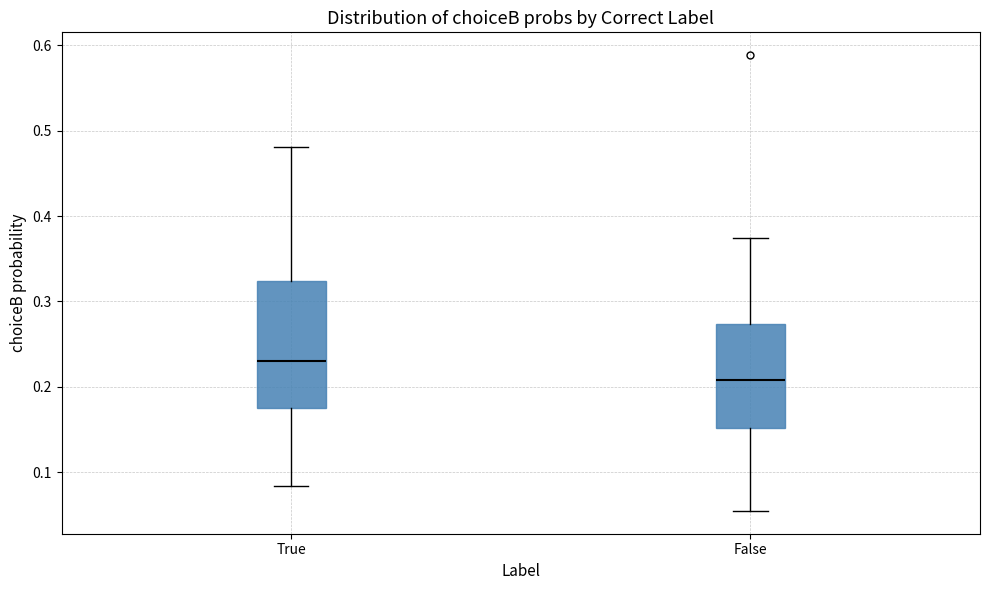

Which box is the tallest, from its lower edge to its upper edge?

True